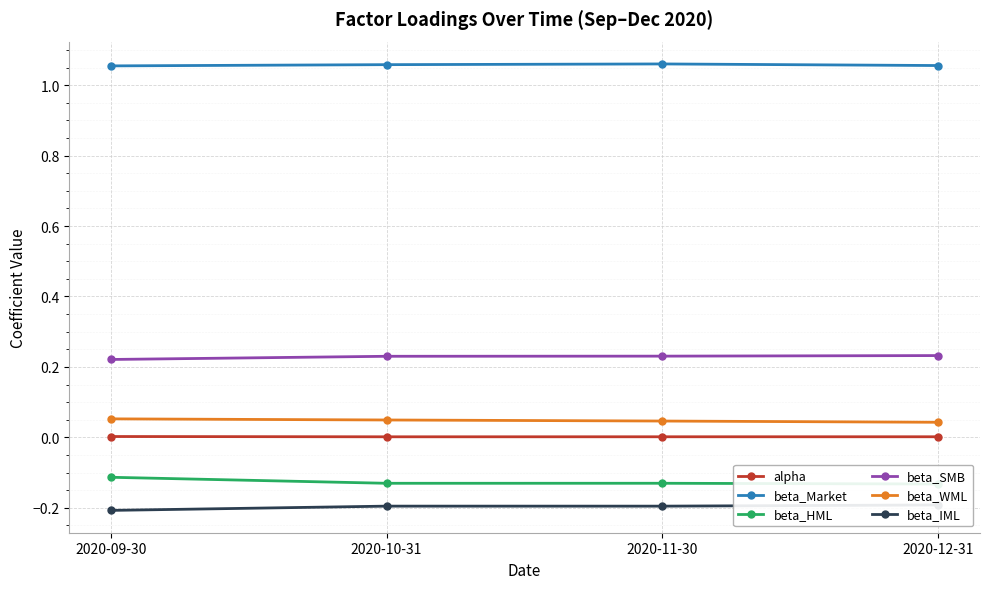

Which series has the widest spread of values?

beta_HML